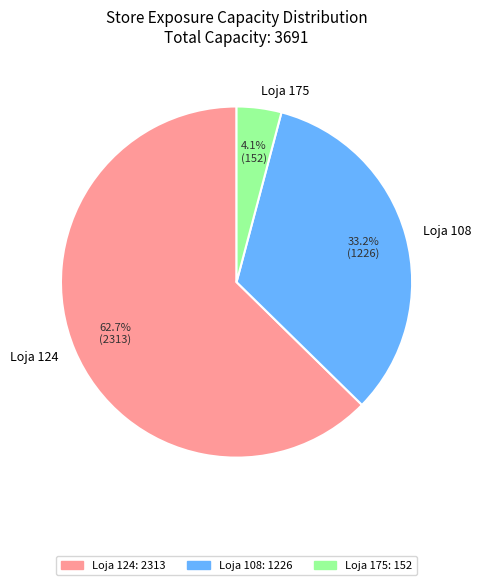

Rank the categories by value from highest to lowest.

Loja 124, Loja 108, Loja 175